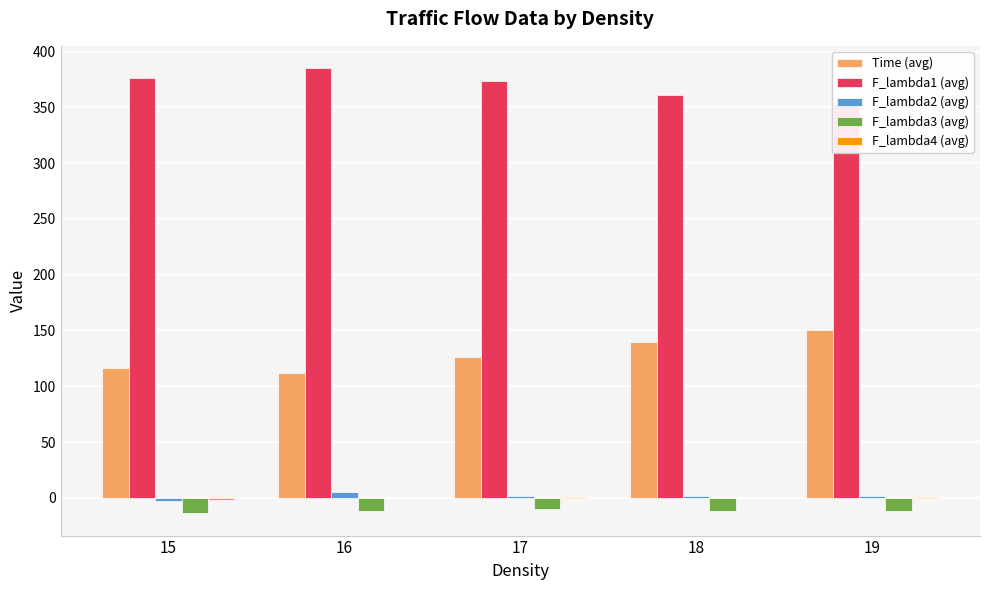

What is the difference between the F_lambda3 (avg) values at 16 and 15?

2.5